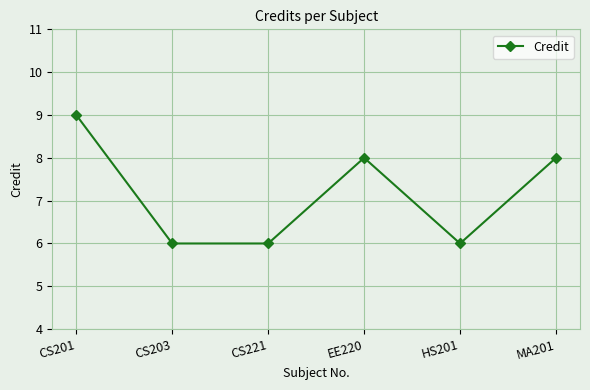

How many categories are shown in the chart?

6